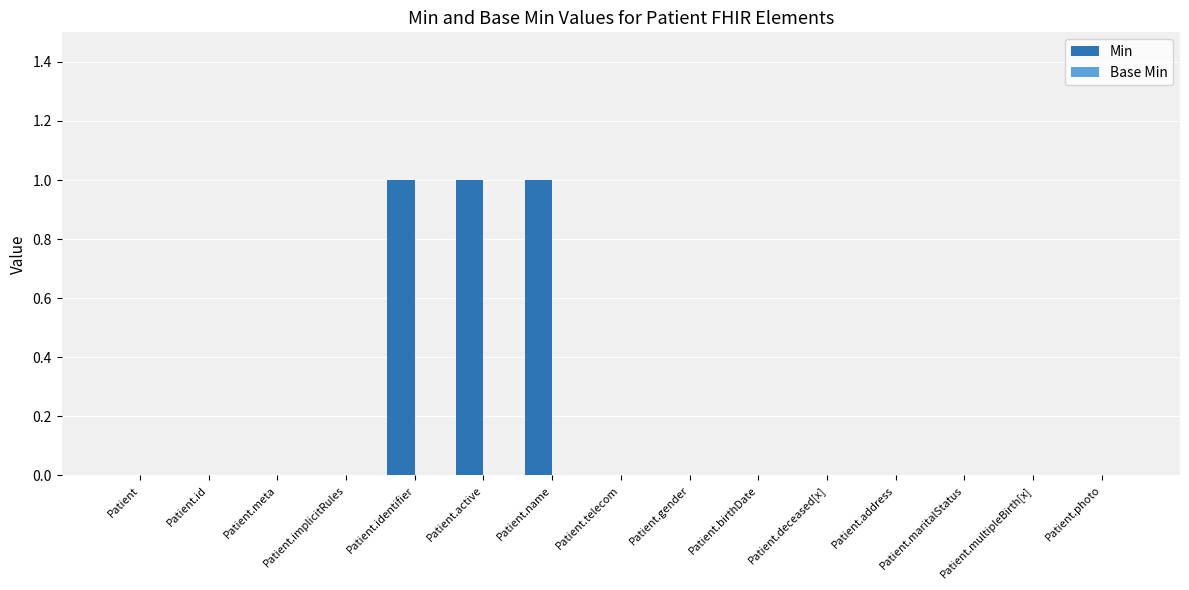

Is it true that the value at Patient.active is 1?

True